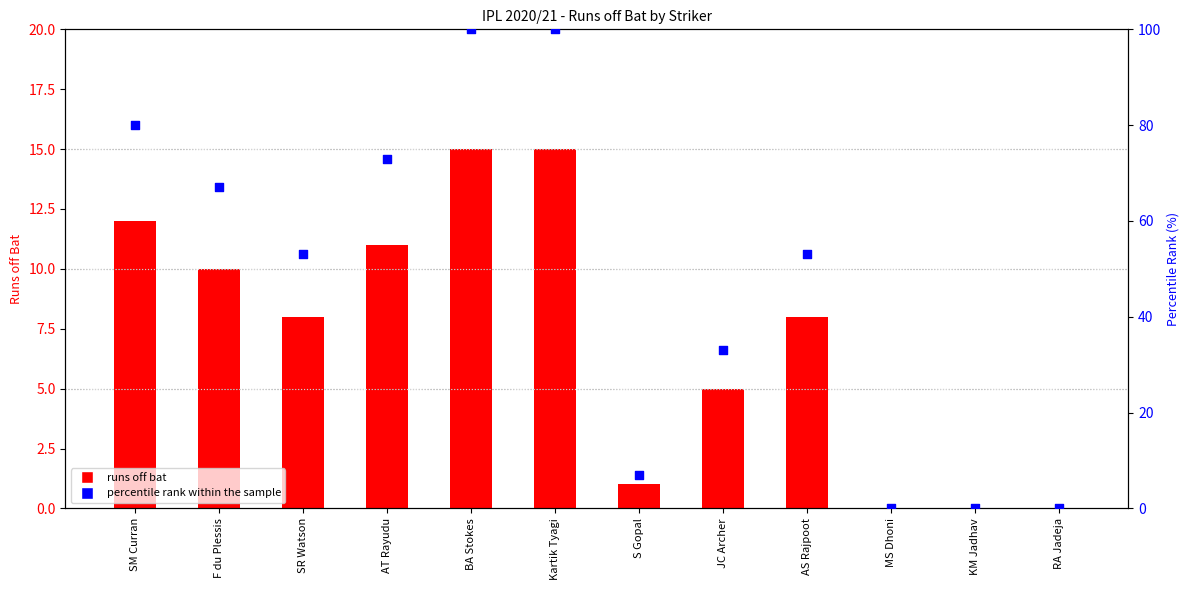

Which series contains the highest Y value?

percentile rank within the sample